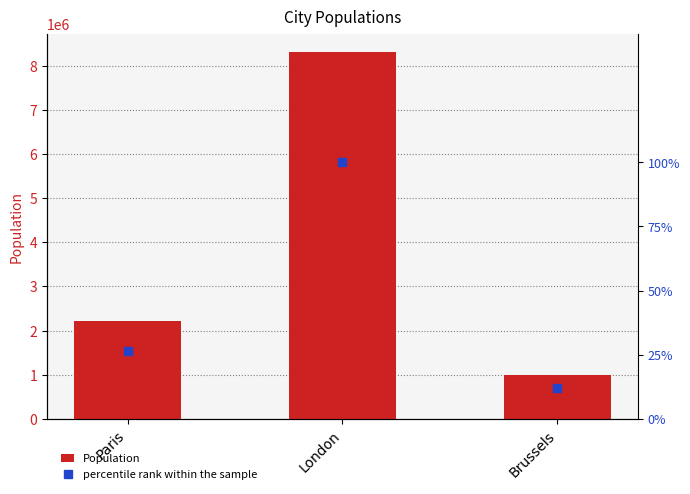

What is the greatest value displayed?

8308000.0